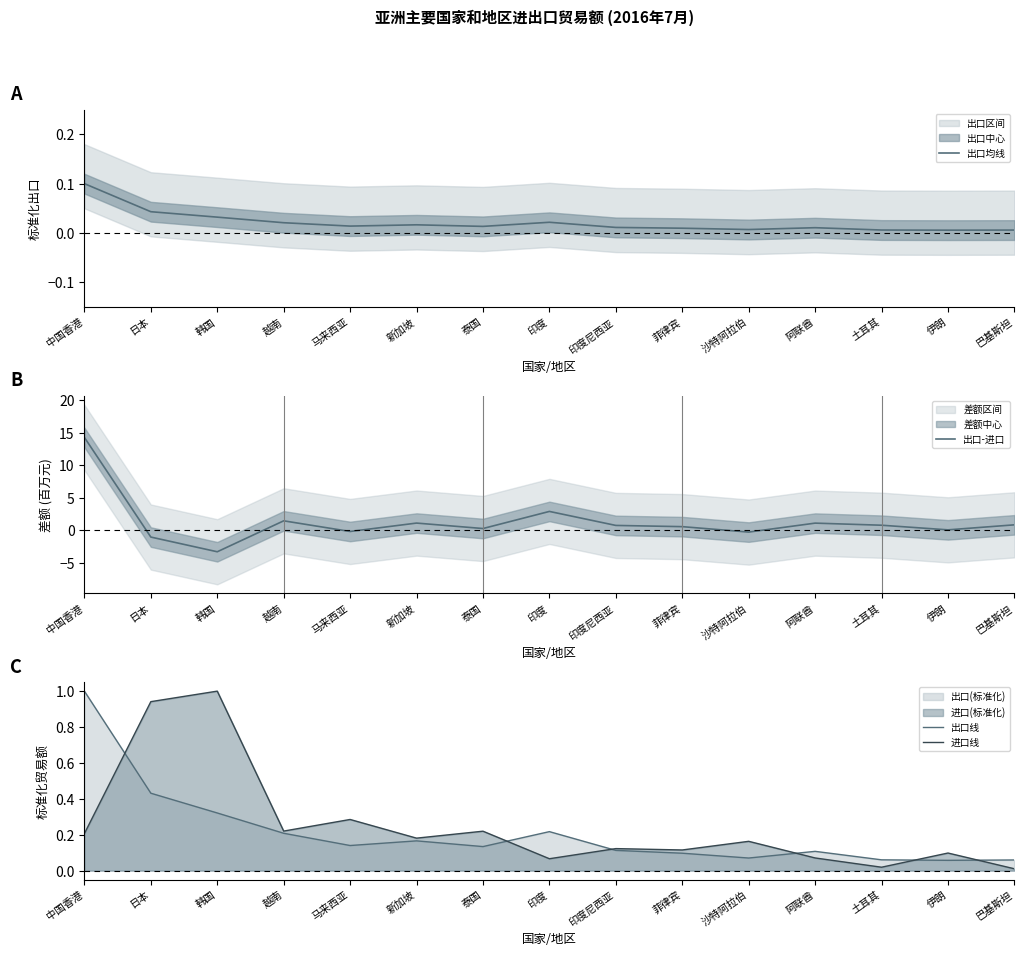

The 出口-进口 series shows -1.4 at 日本. True or false?

False